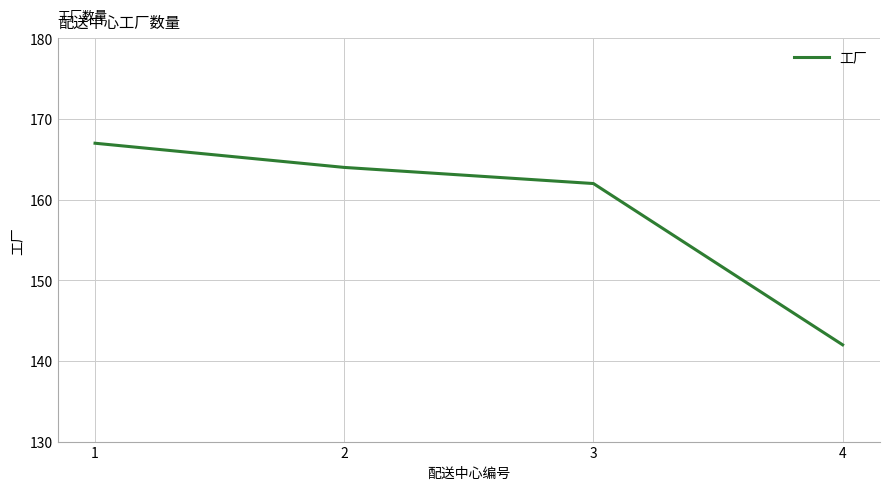

How many lines are shown in the chart?

1